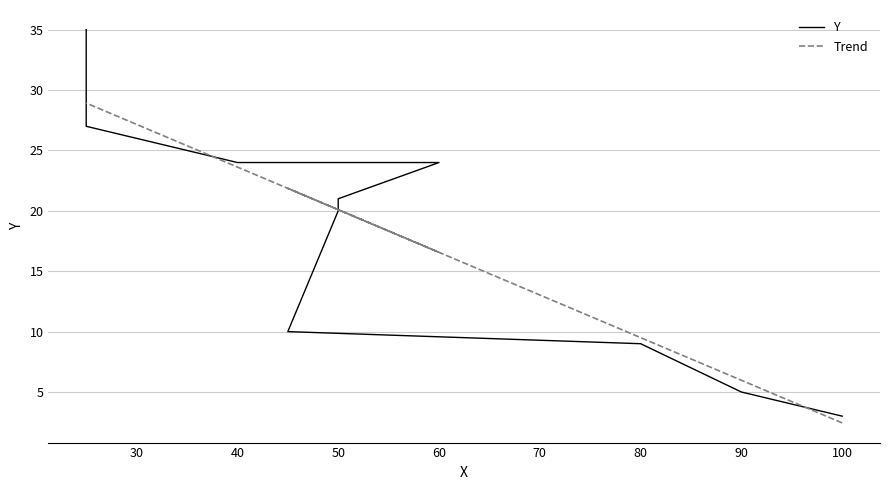

Which series changed the most between 50 and 70?

Y